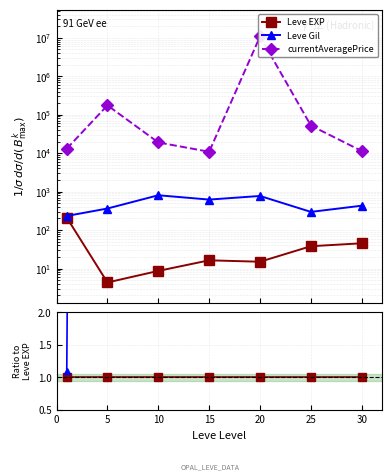

The value of Leve EXP at 0 is 1.6. True or false?

False